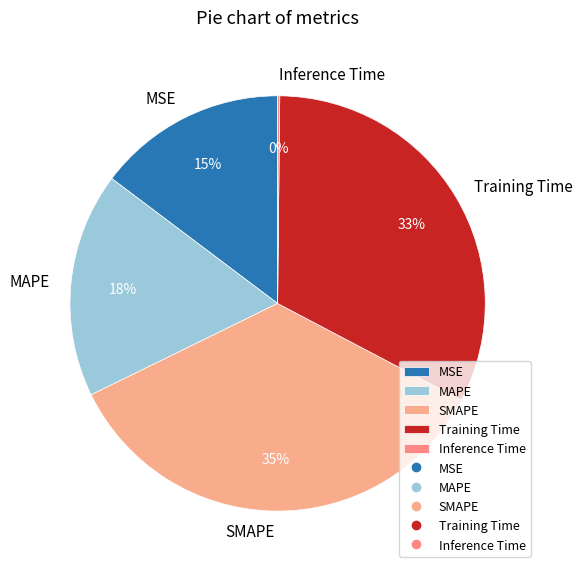

Do SMAPE and MAPE together represent more than half of the pie?

Yes